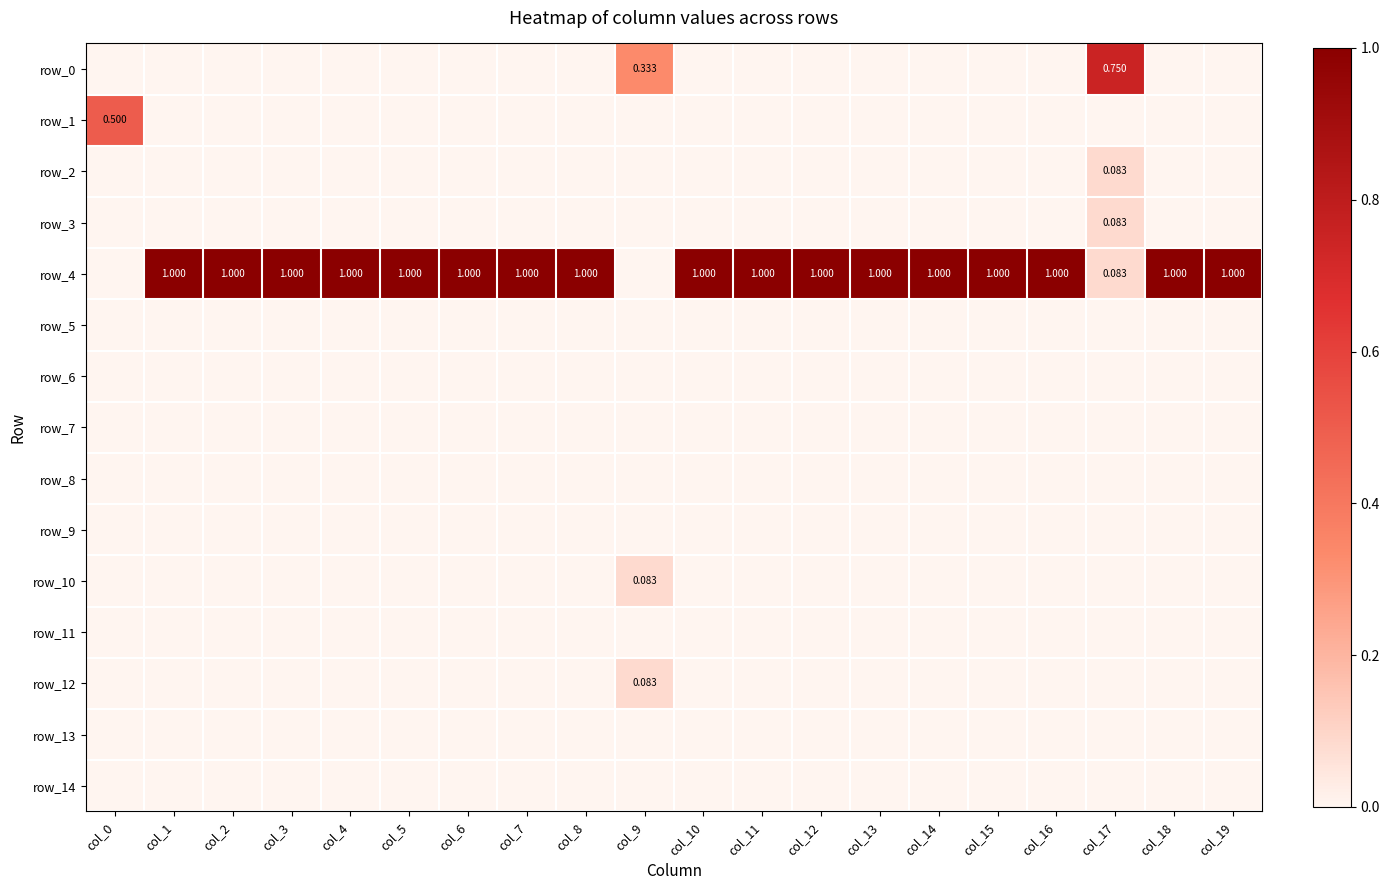

Which has a higher value, col_8 or col_7?

col_8